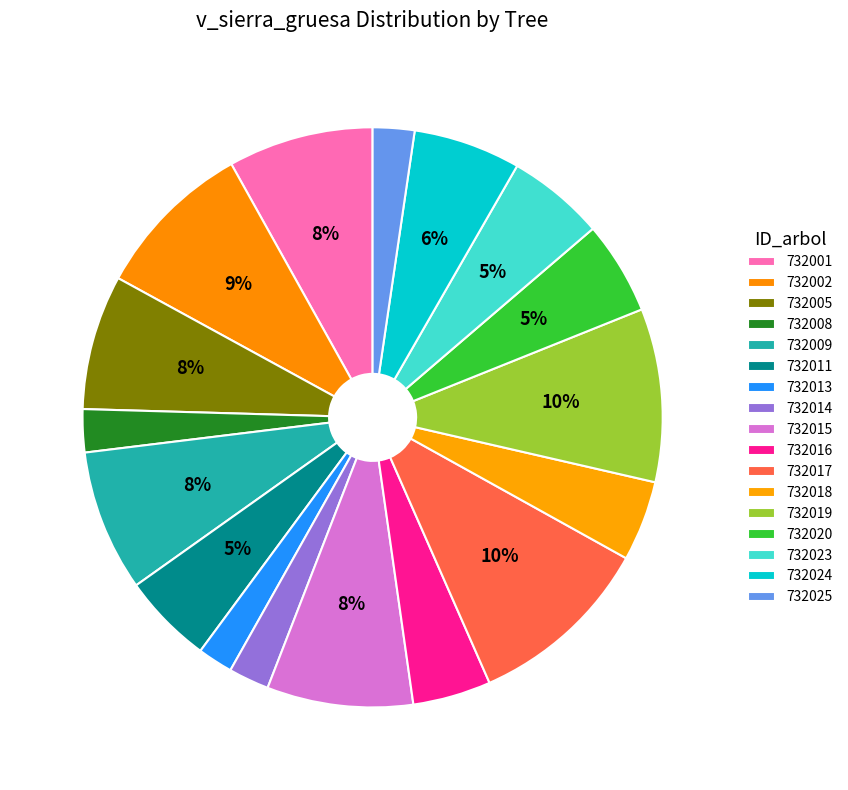

How many segments does this pie chart have?

17